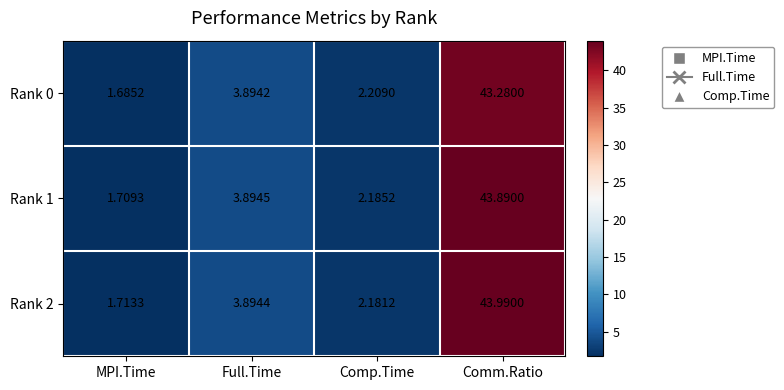

At which category is the sum across all series the highest?

Comm.Ratio